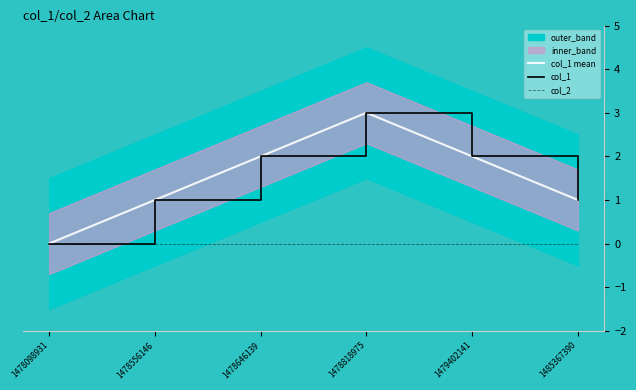

Where is the first local maximum for col_1 mean?

1478818975